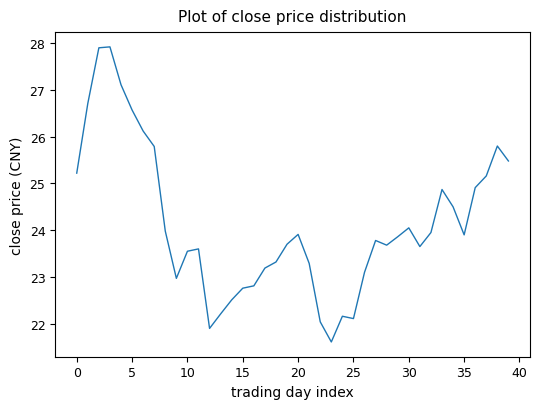

True or false: the data has more than 0 interior local peaks.

True